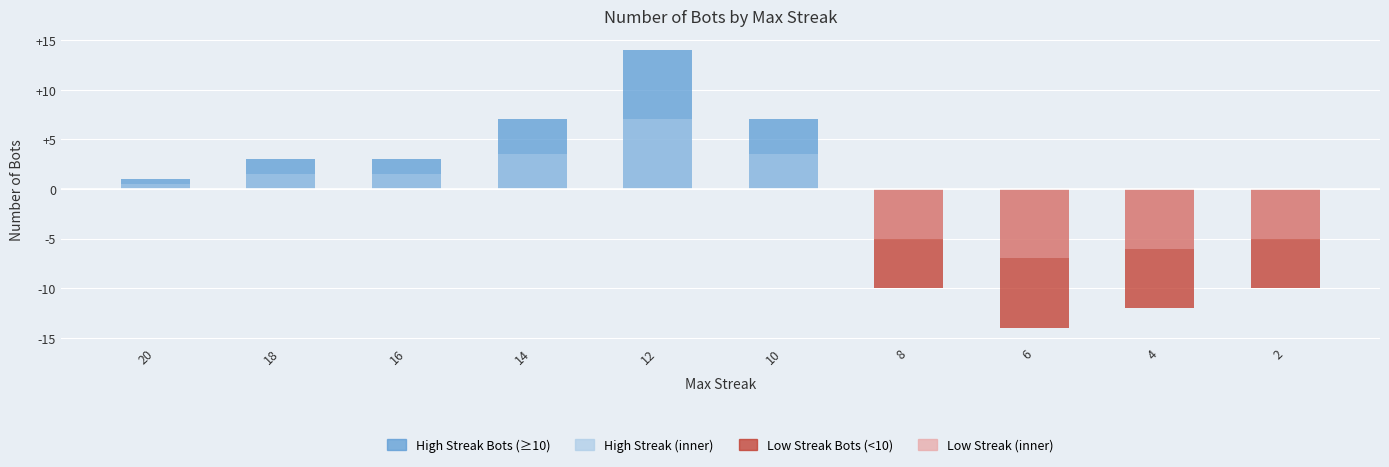

Between 12 and 6, which is larger?

12